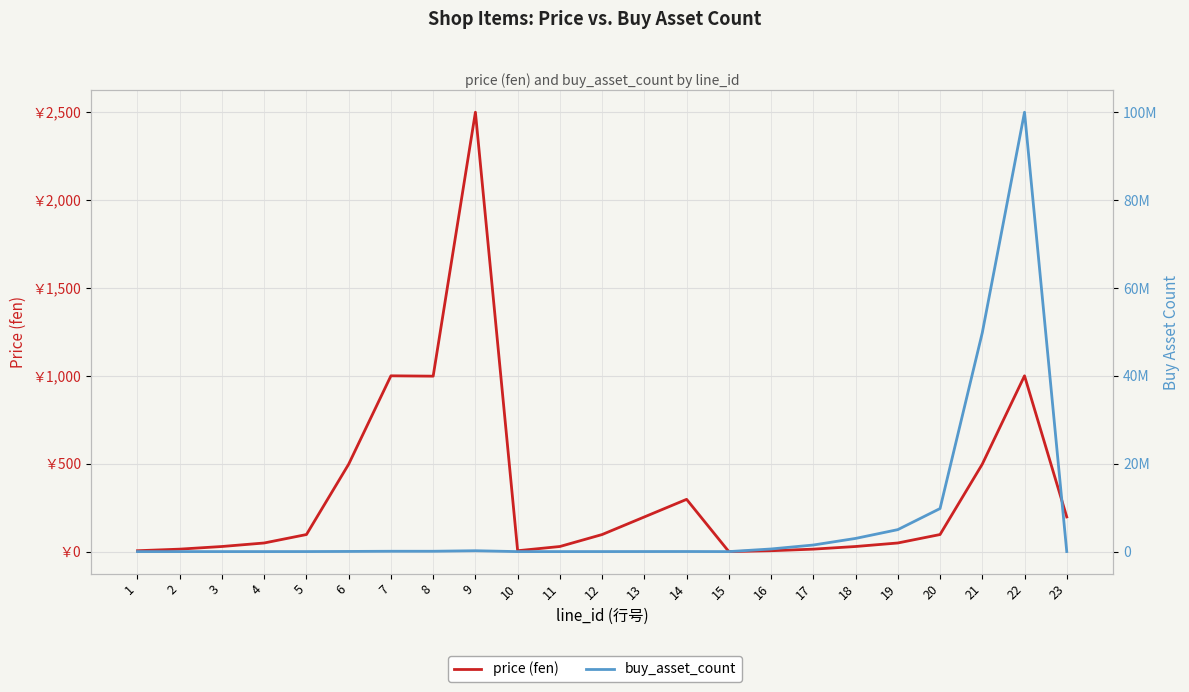

At which category is the sum across all series the highest?

22